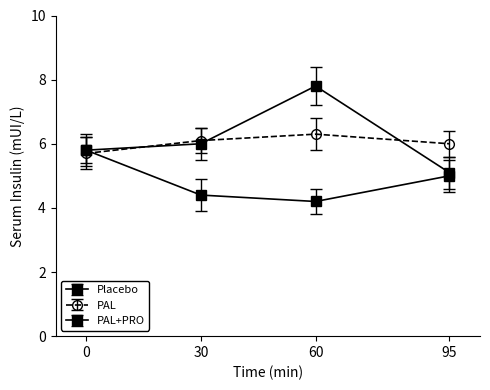

Which series ends up on top after the final intersection of PAL and PAL+PRO?

PAL